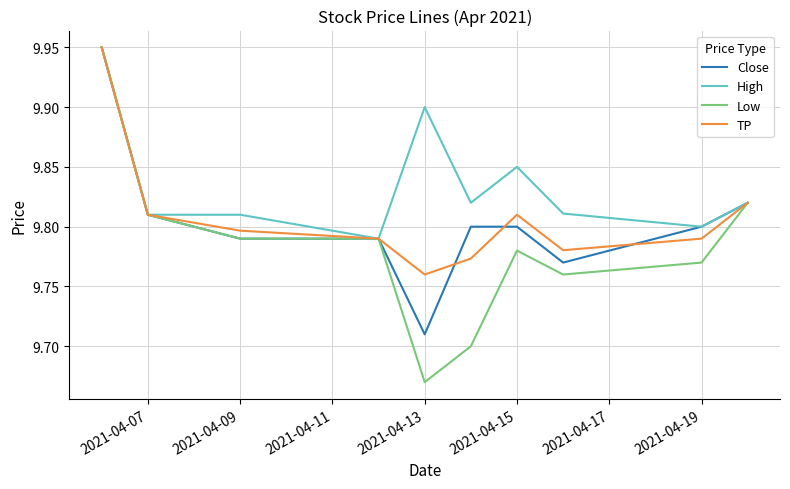

Which series has the widest spread of values?

Low